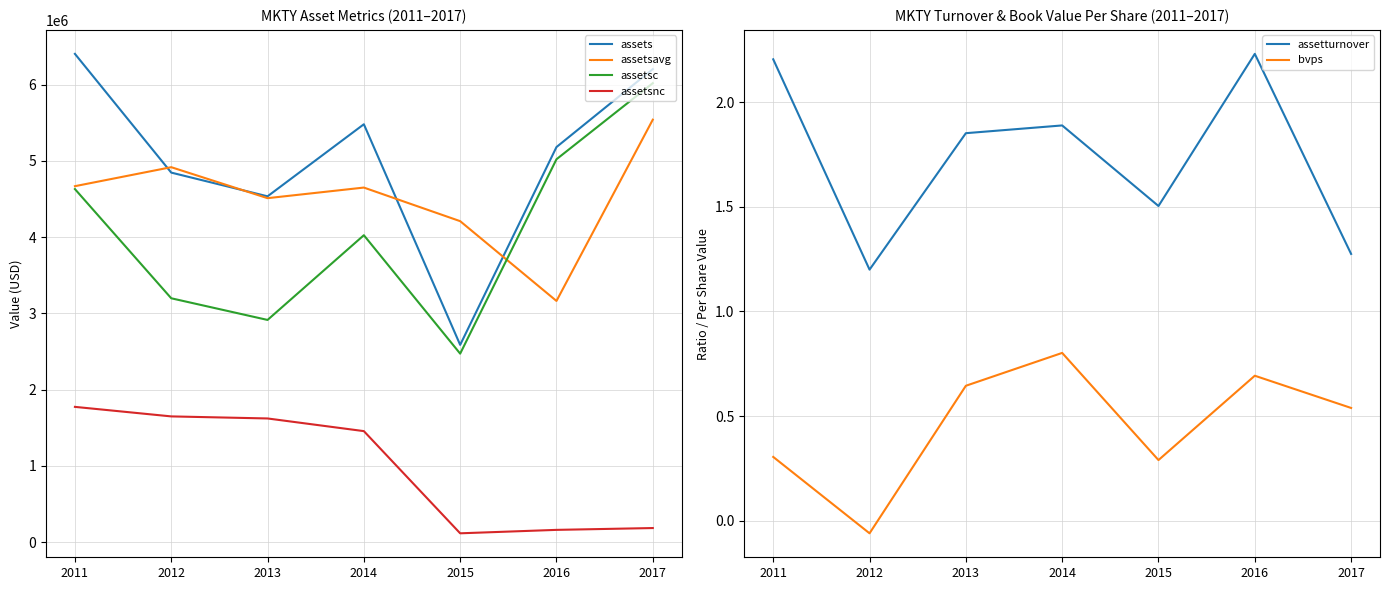

What is the difference between the second highest and second lowest values in the assetsavg series?

707750